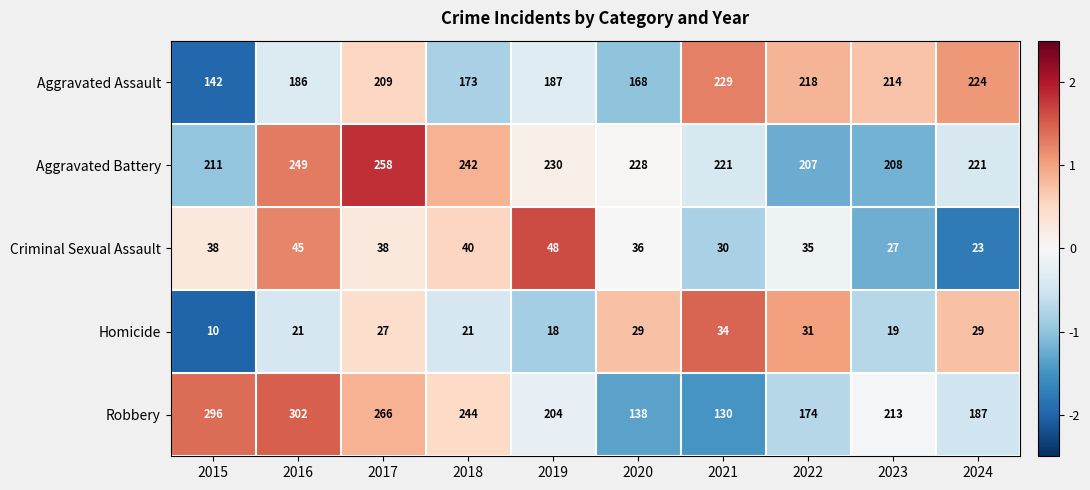

True or false: Aggravated Assault has a value of 57 at 2016.

False